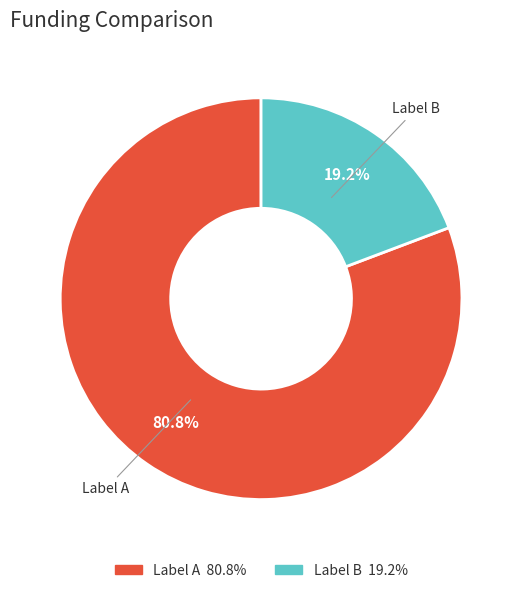

Rank the categories by value from highest to lowest.

Label A, Label B